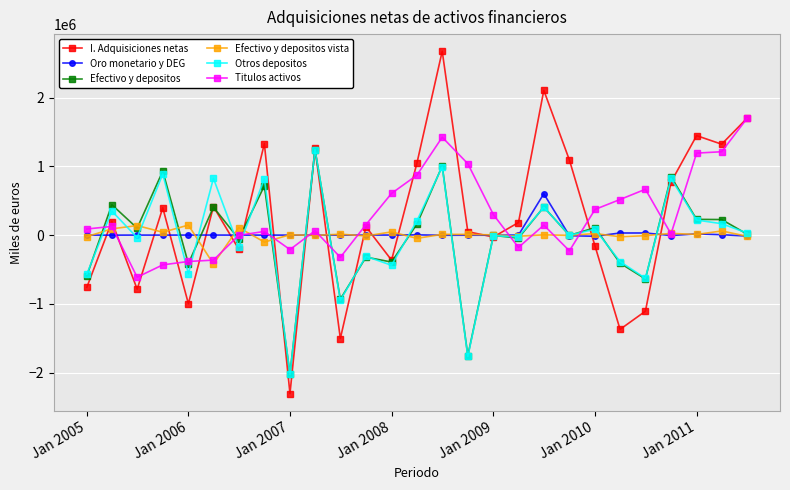

What is the minimum value for Efectivo y depositos vista?

-419315